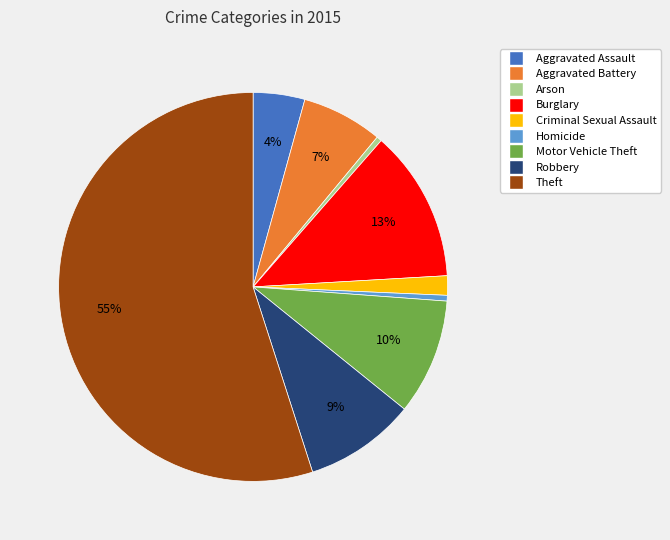

To the nearest percent, what is the average slice percentage?

11%